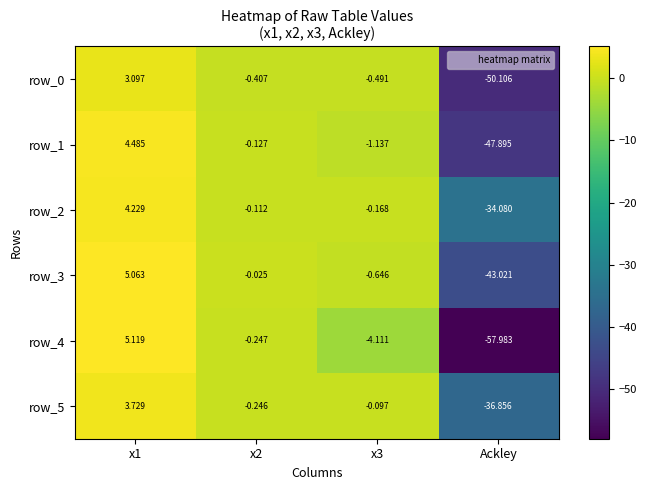

Rank the categories by row_1 value from highest to lowest.

x1, x2, x3, Ackley